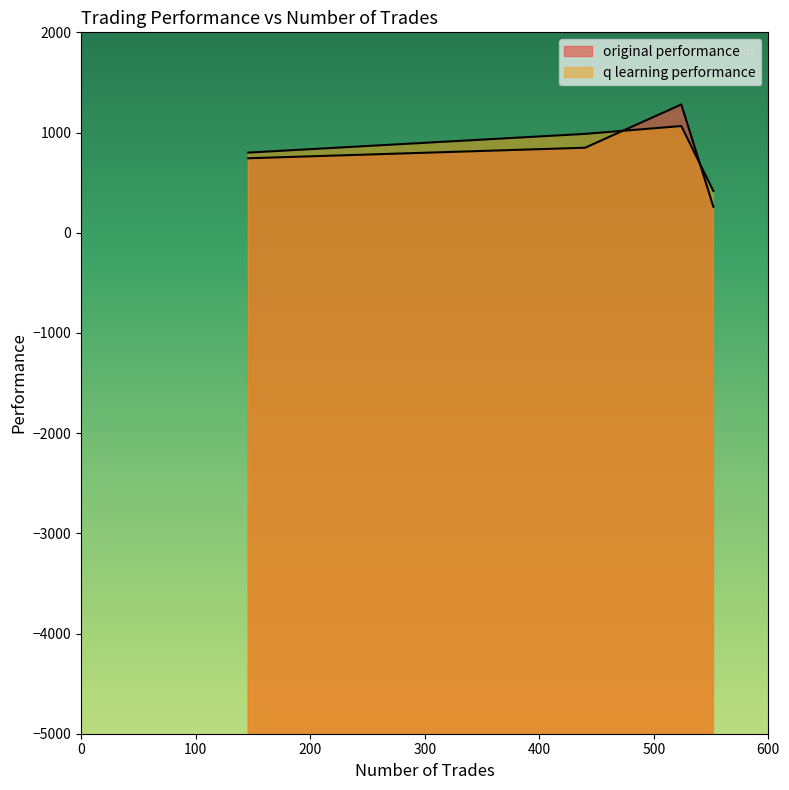

Where does the q learning performance series first go above 986?

440